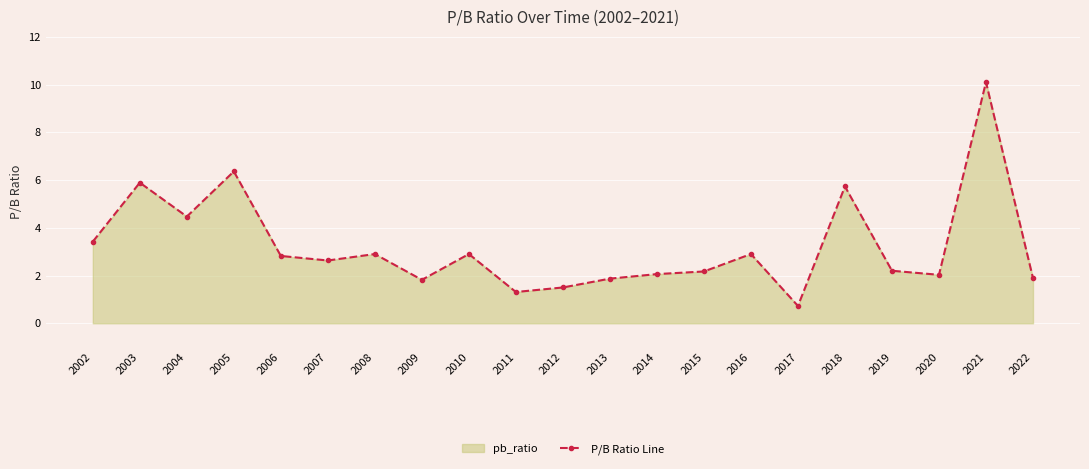

At which label is the value closest to 5?

2004